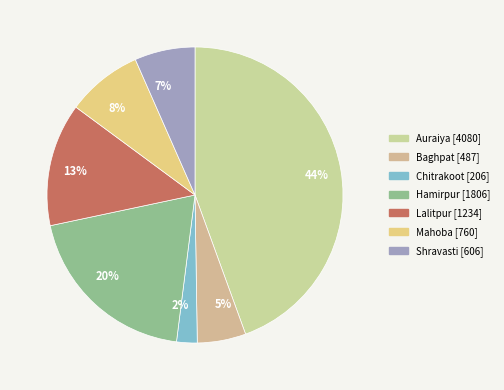

To the nearest percent, what is the combined percentage of Chitrakoot and Baghpat?

8%